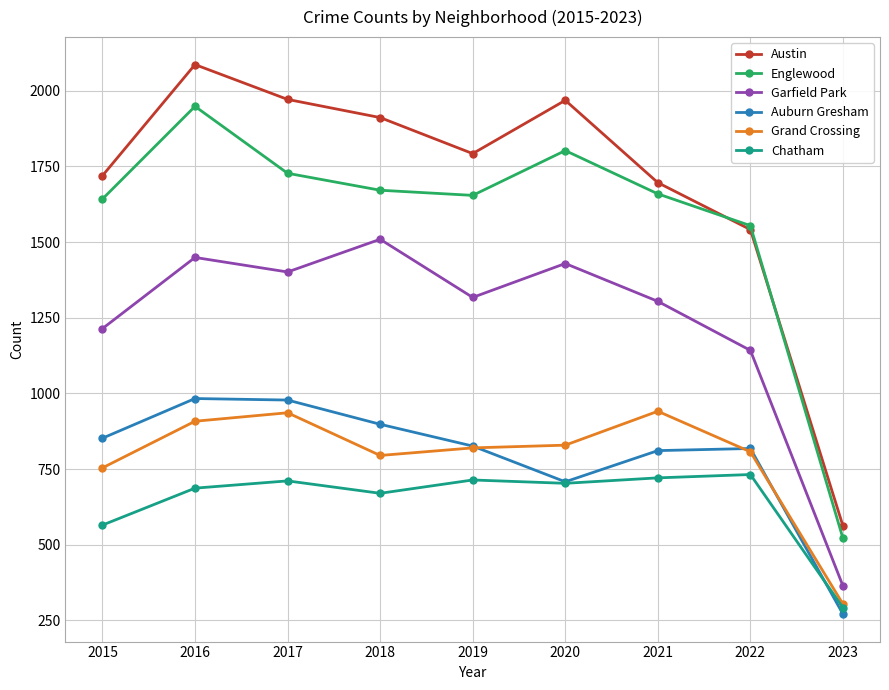

Which series has the largest total across all categories?

Austin